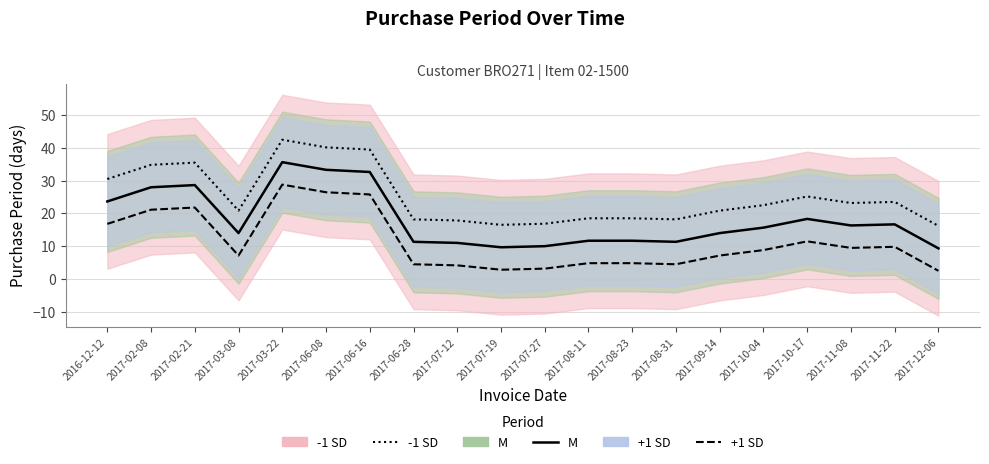

What is the sum of all M values?

363.0